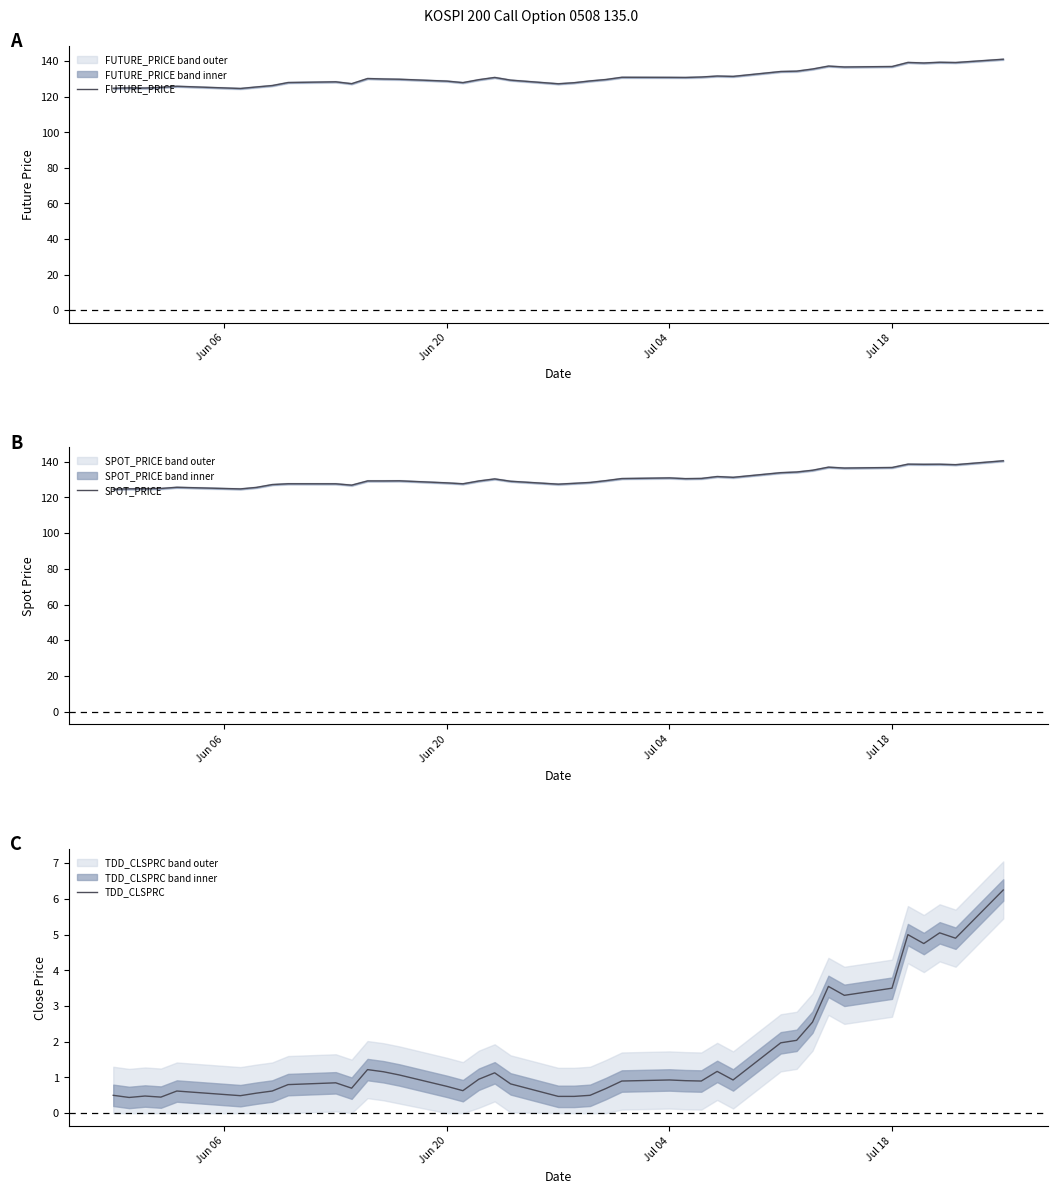

The FUTURE_PRICE series shows 52.0 at Jun 20. True or false?

False